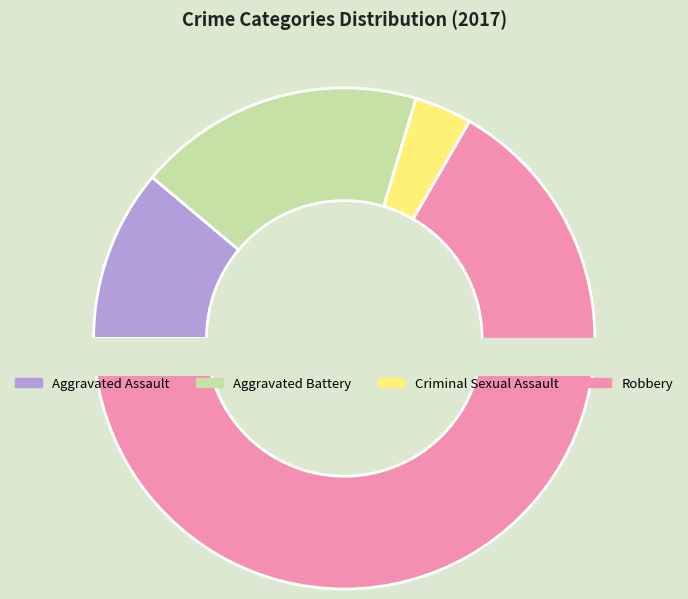

Which has a higher value, Aggravated Battery or Aggravated Assault?

Aggravated Battery